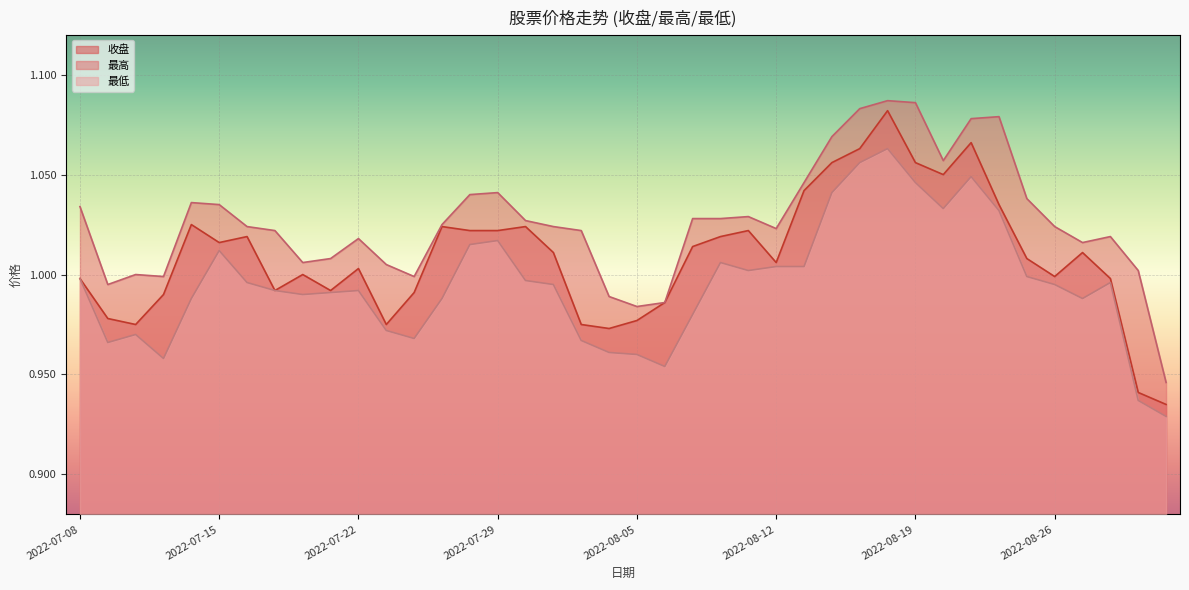

What is the label of the 16th point from the left?

2022-07-29